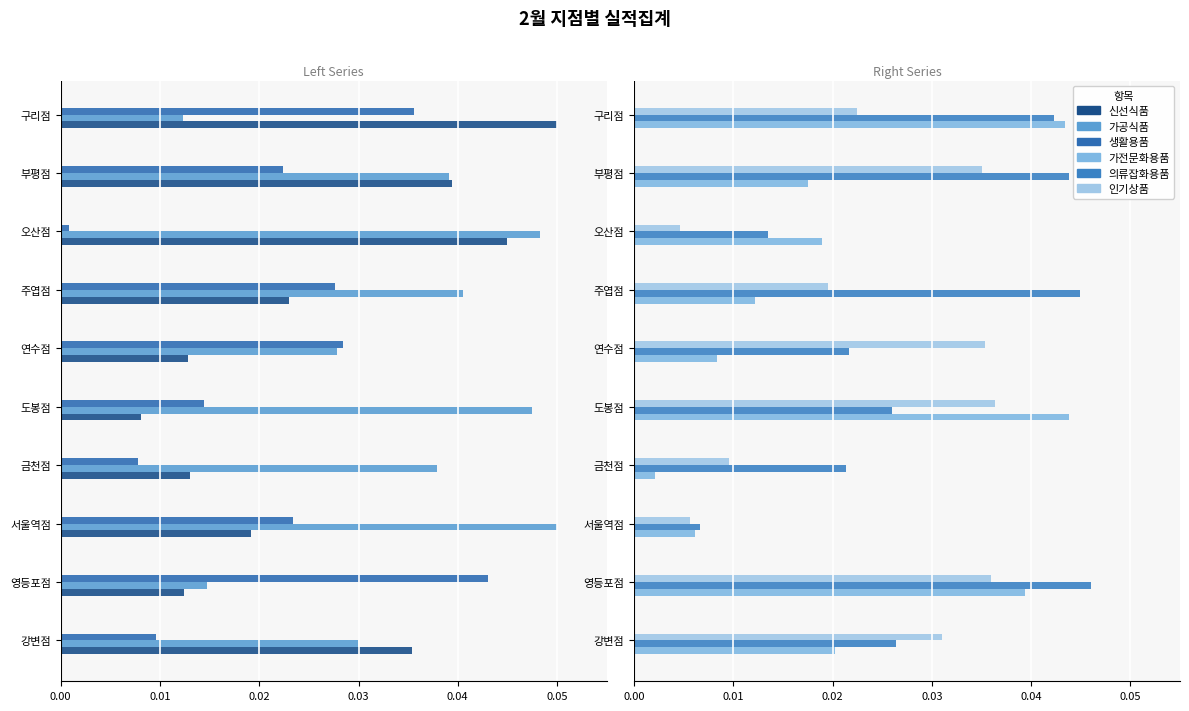

Count the 인기상품 values in the range 0 to 1.

10